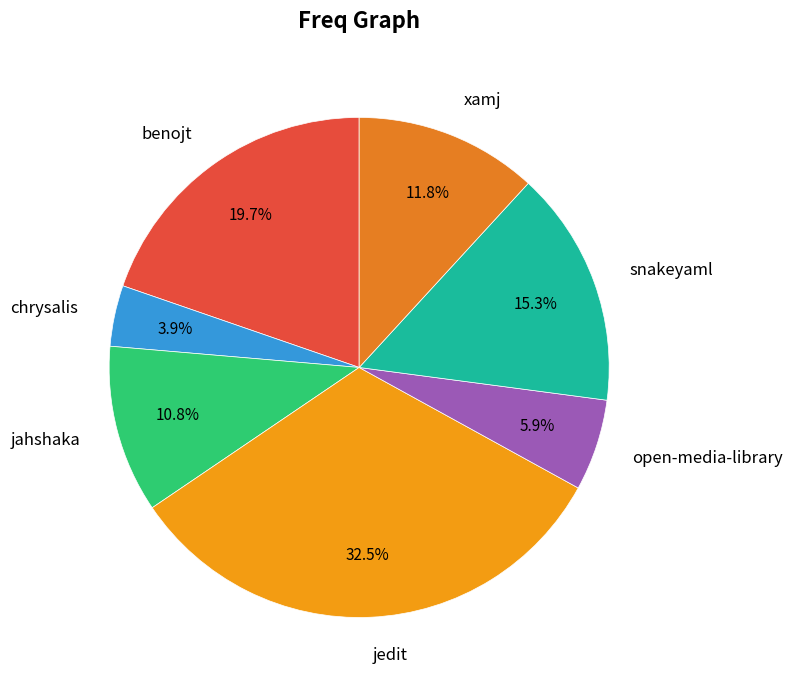

Which has a higher value, jahshaka or xamj?

xamj